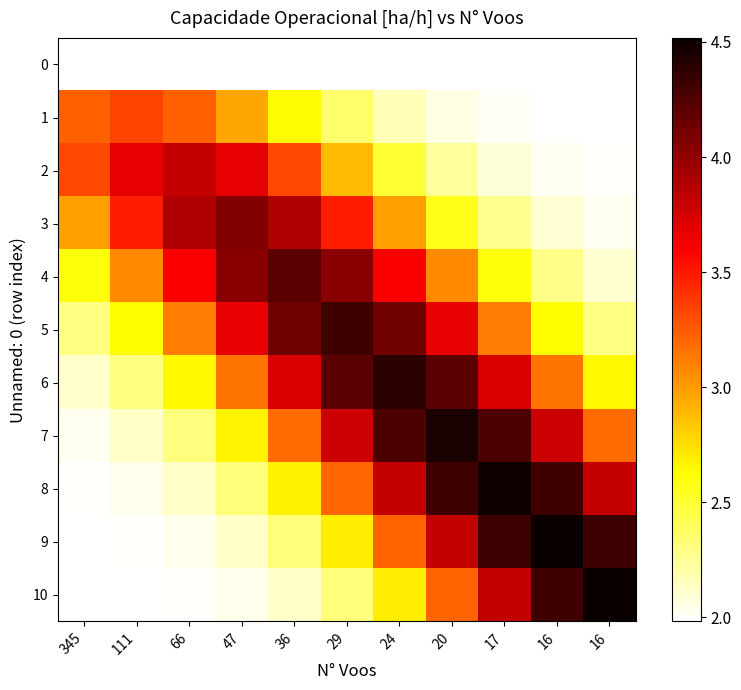

Which label corresponds to the largest value in the chart?

16